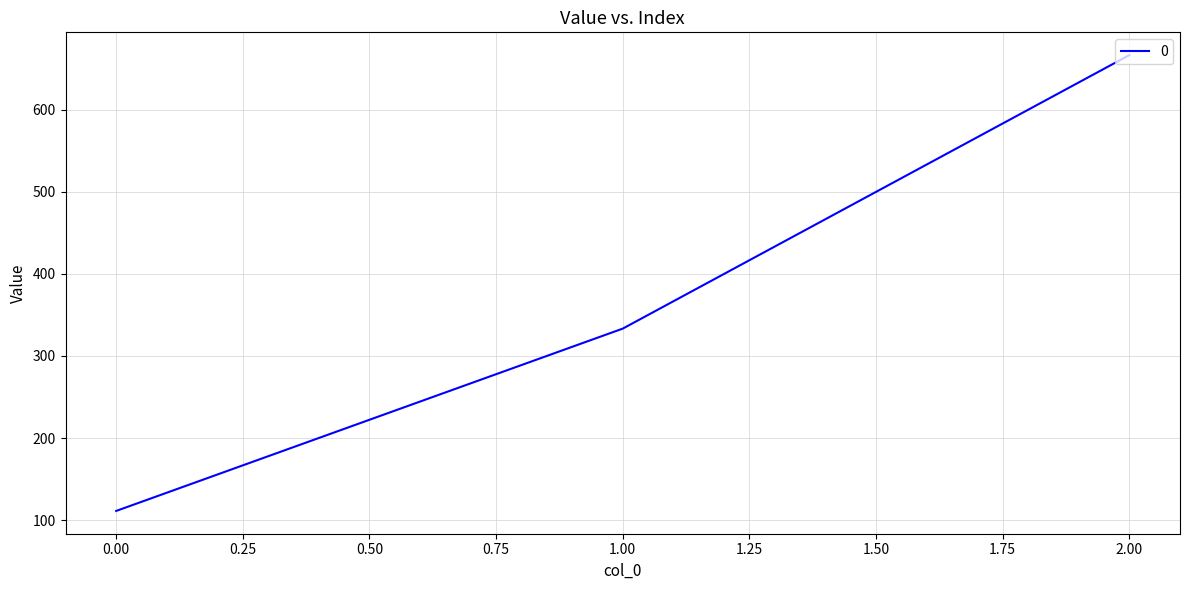

Where is the data nearest to the value 388?

1.00